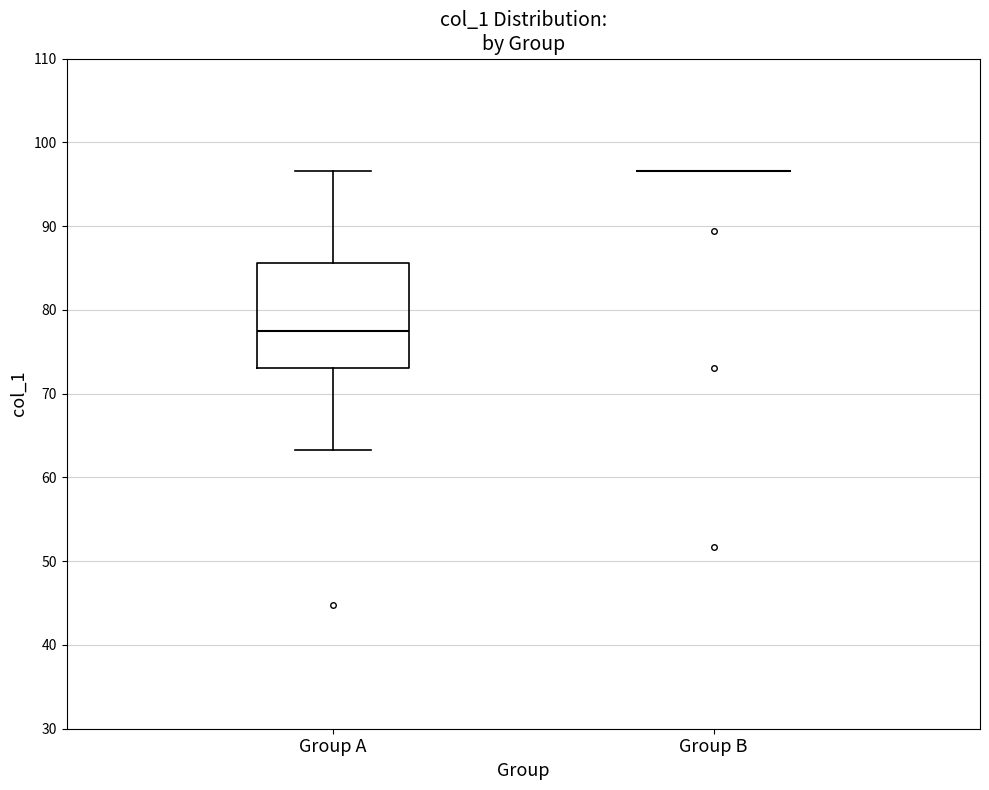

Reading left to right, transcribe this box plot: for each box, give where its median line is, the range the box spans, and where its two whiskers end, as read against the y-axis. The values are not printed on the chart, so give them approximately, as read against the axis.

Group A: median 77, box 73 to 86, whiskers 63 to 97
Group B: box collapsed to a line at 97, whiskers 97 to 97